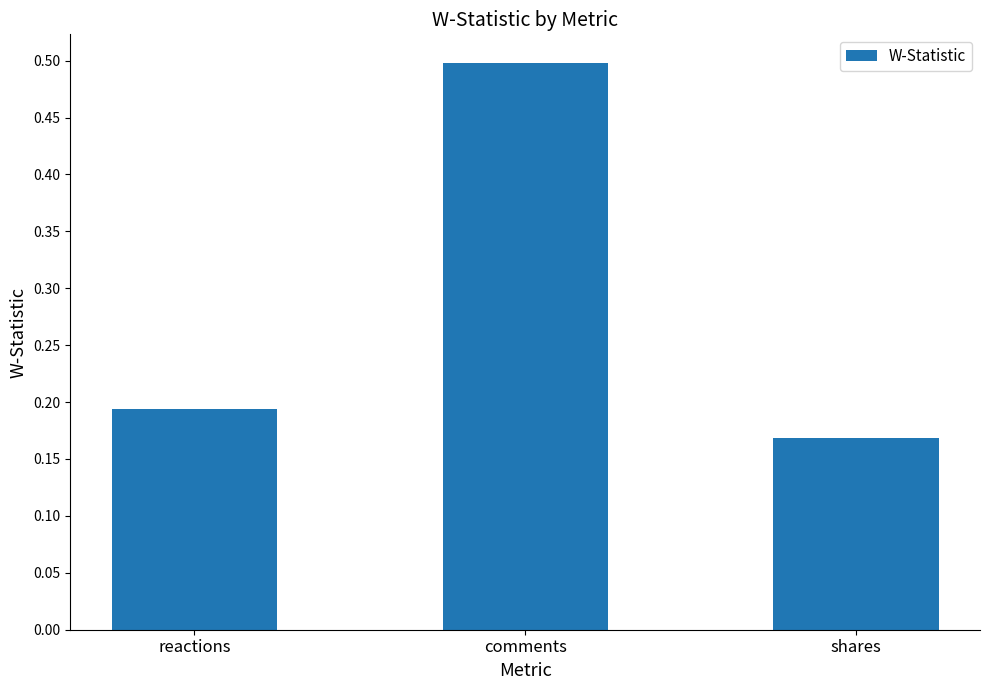

Rank the categories by value from lowest to highest.

shares, reactions, comments